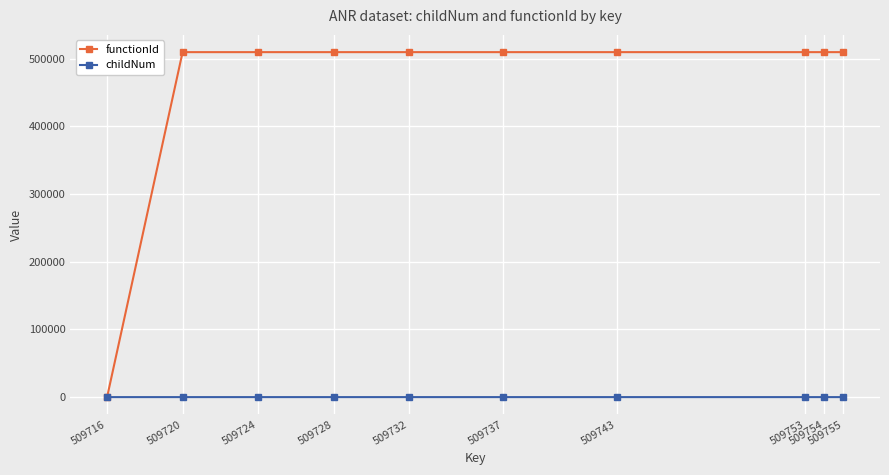

What is the greatest value displayed?

509717